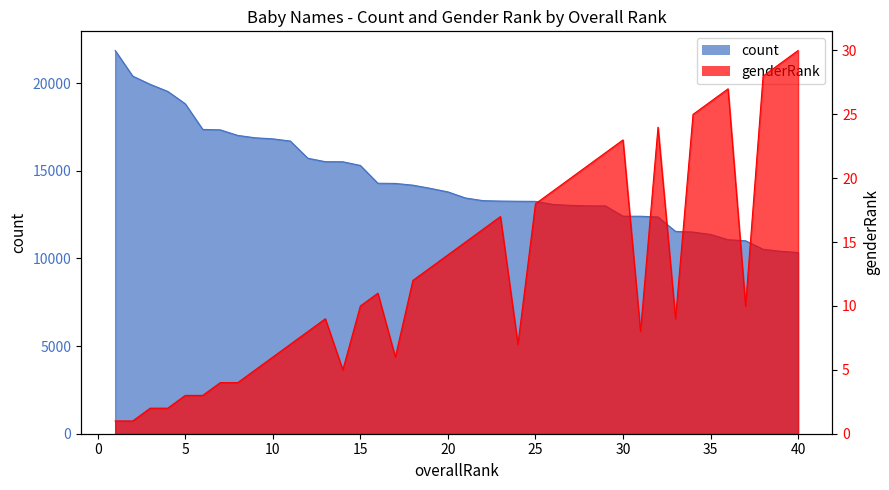

Between 10 and 14, which series saw the biggest shift?

count